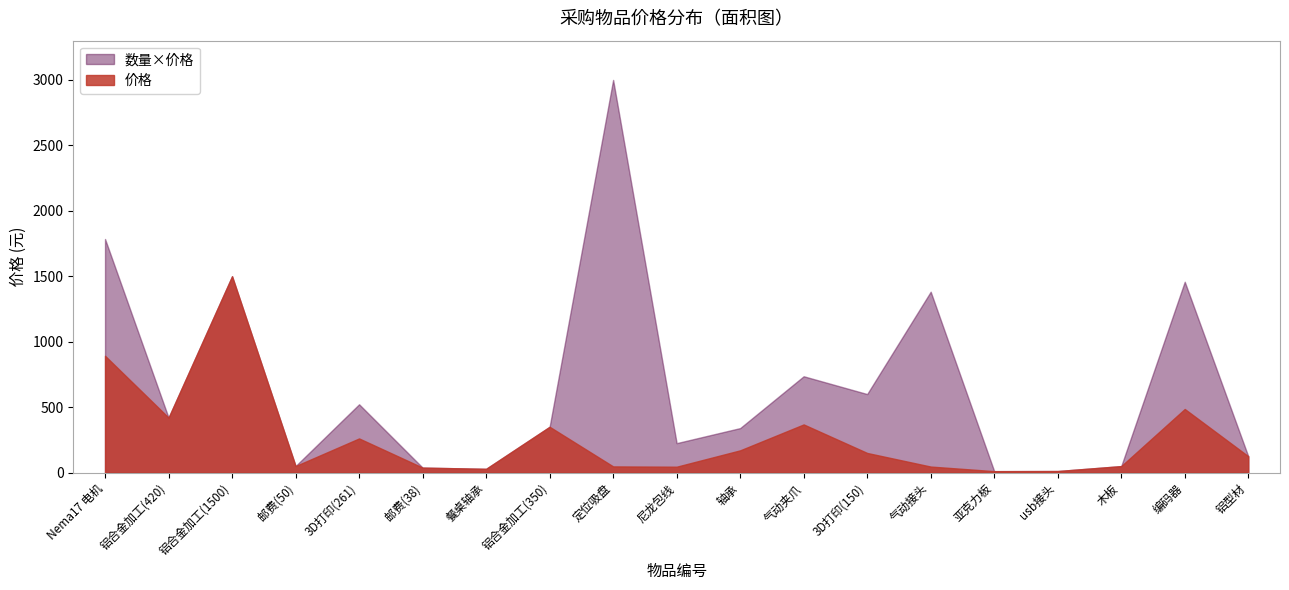

How many values in the 数量×价格 series exceed 350?

9